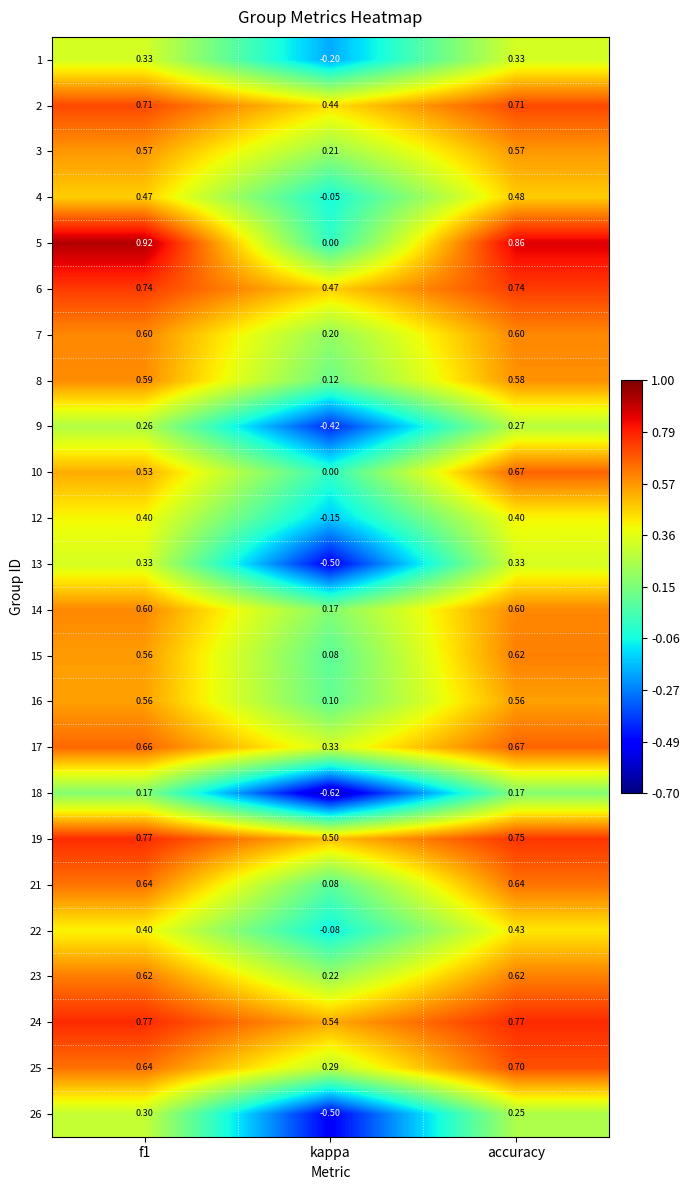

Which label corresponds to the smallest value in the chart?

kappa